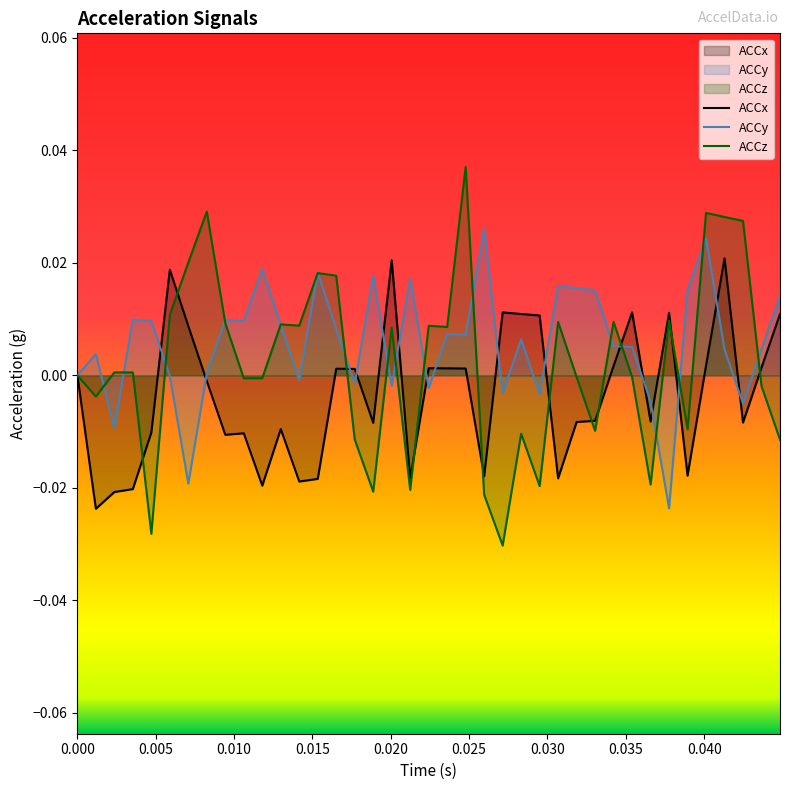

Which series has the widest spread of values?

ACCz